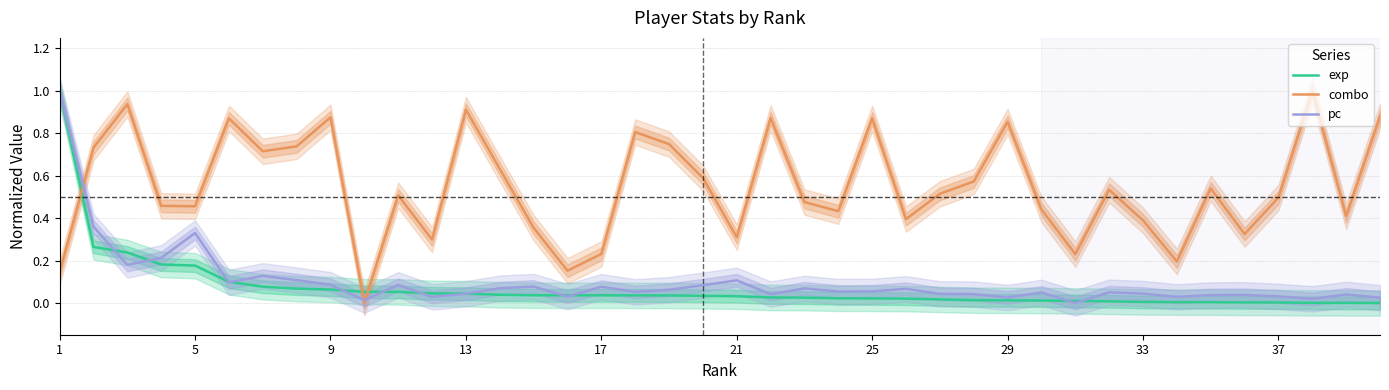

How many values in exp are above zero?

39